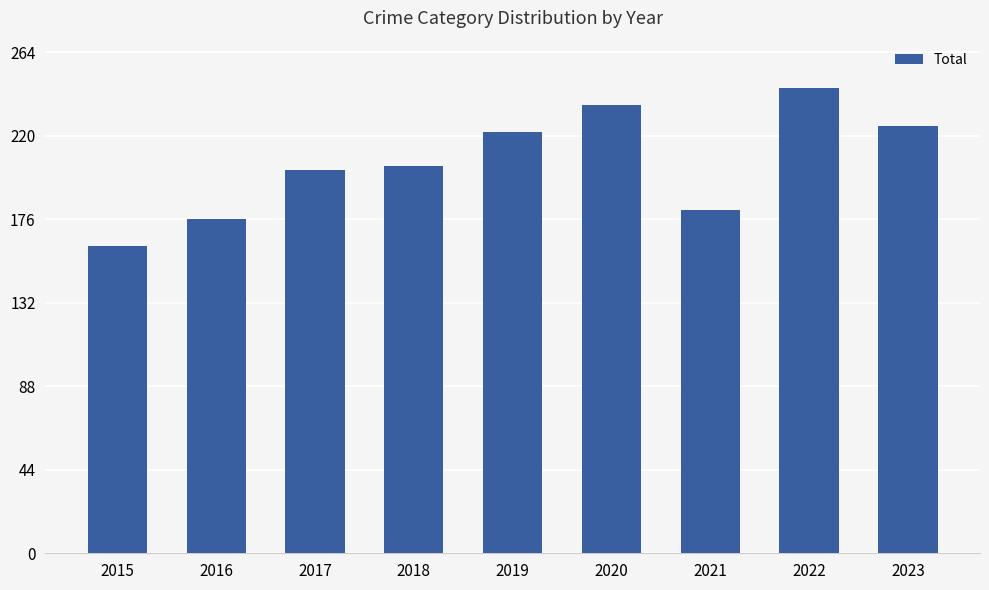

The chart shows a value of 181 at 2021. True or false?

True